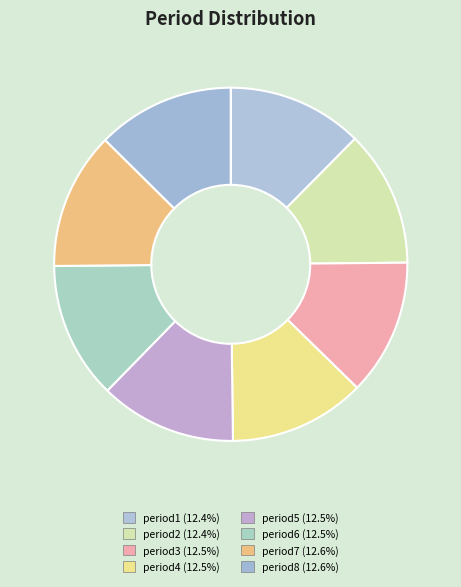

Does any single category account for the majority?

No